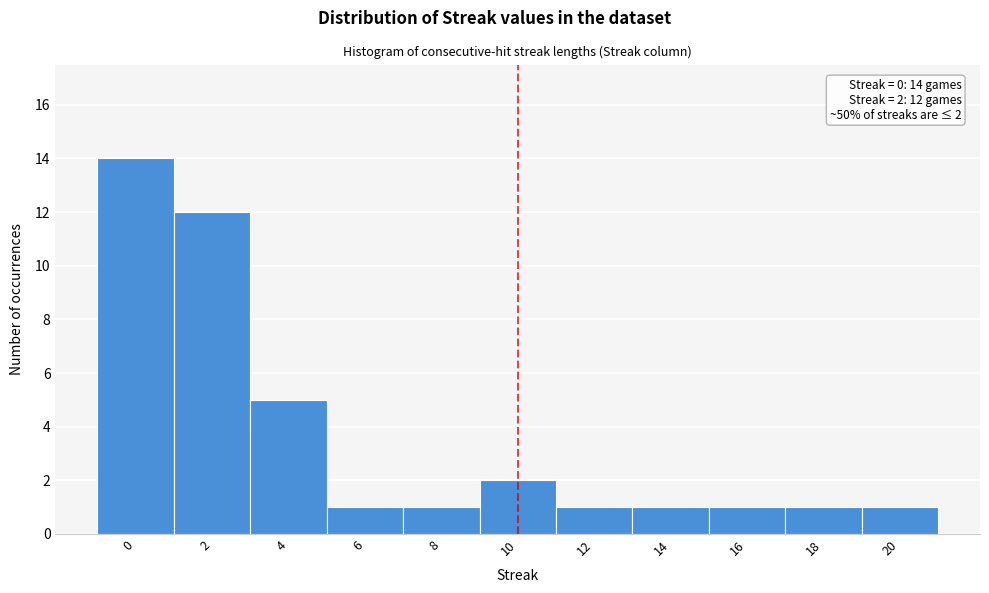

Over which range of the x-axis is the bar tallest?

-1 to 1